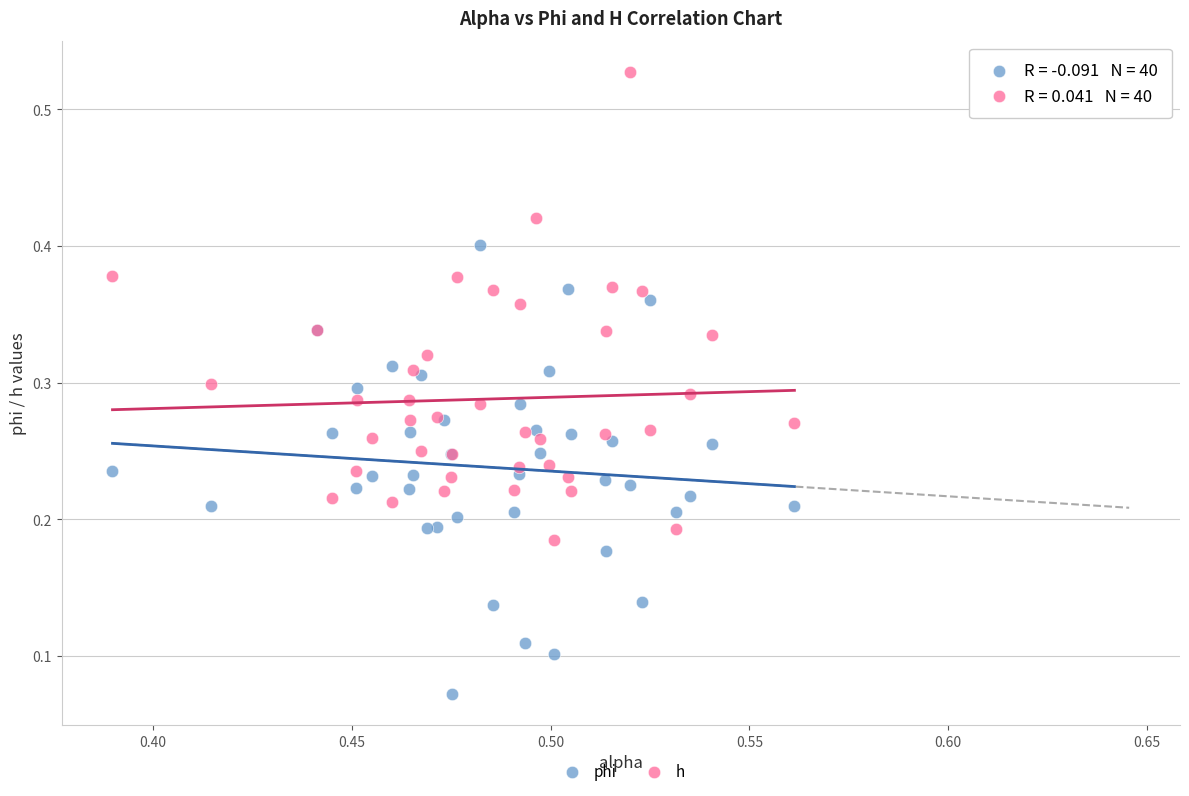

Which series contains the lowest Y value?

phi